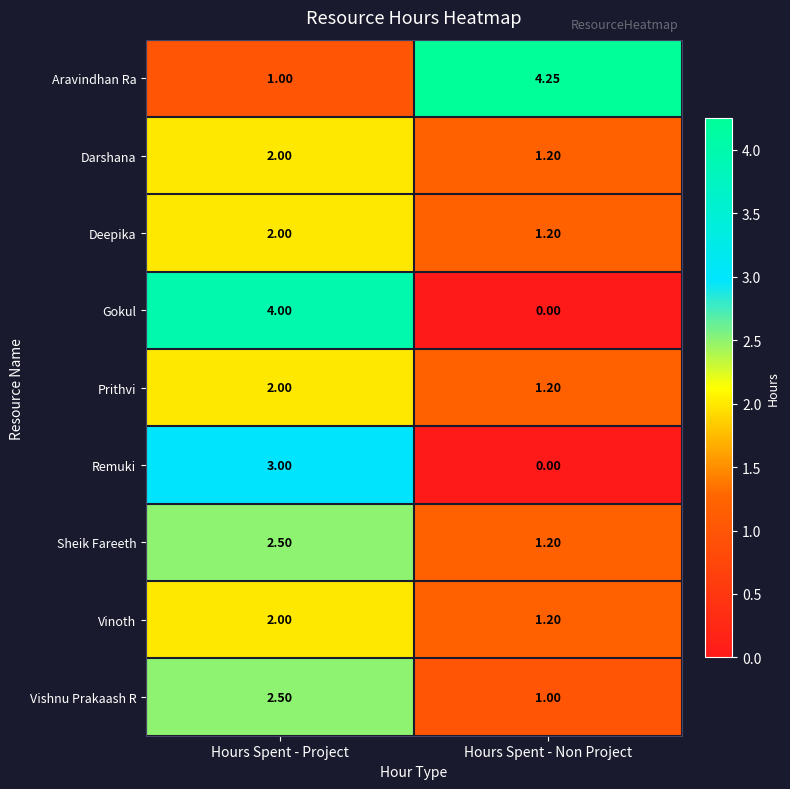

Is the value of Sheik Fareeth at Hours Spent - Non Project greater than the value of Aravindhan Ra at Hours Spent - Non Project?

No